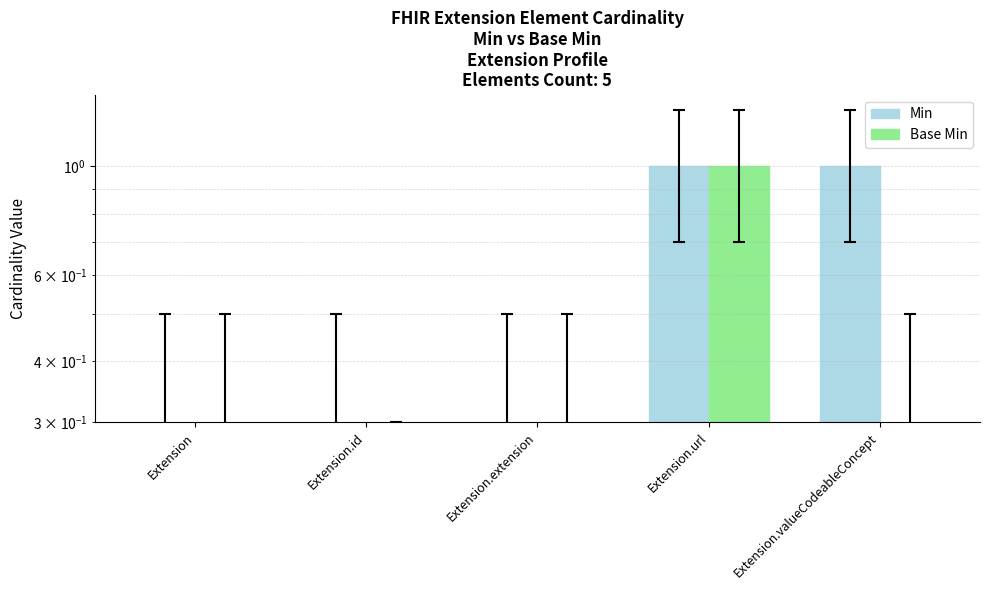

Reading left to right, what are all the values shown in this chart?

Min: Extension=0	Extension.id=0	Extension.extension=0	Extension.url=1	Extension.valueCodeableConcept=1
Base Min: Extension=0	Extension.id=0	Extension.extension=0	Extension.url=1	Extension.valueCodeableConcept=0